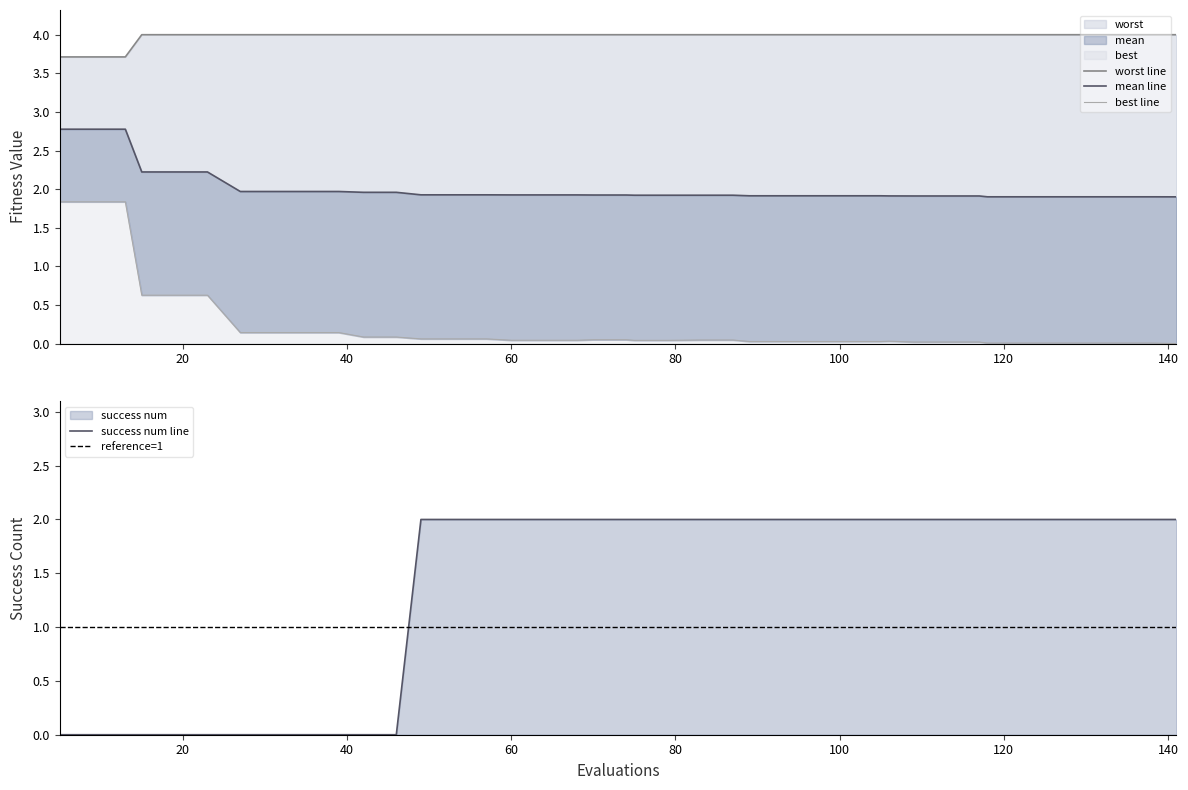

Count the number of categories in the chart.

40